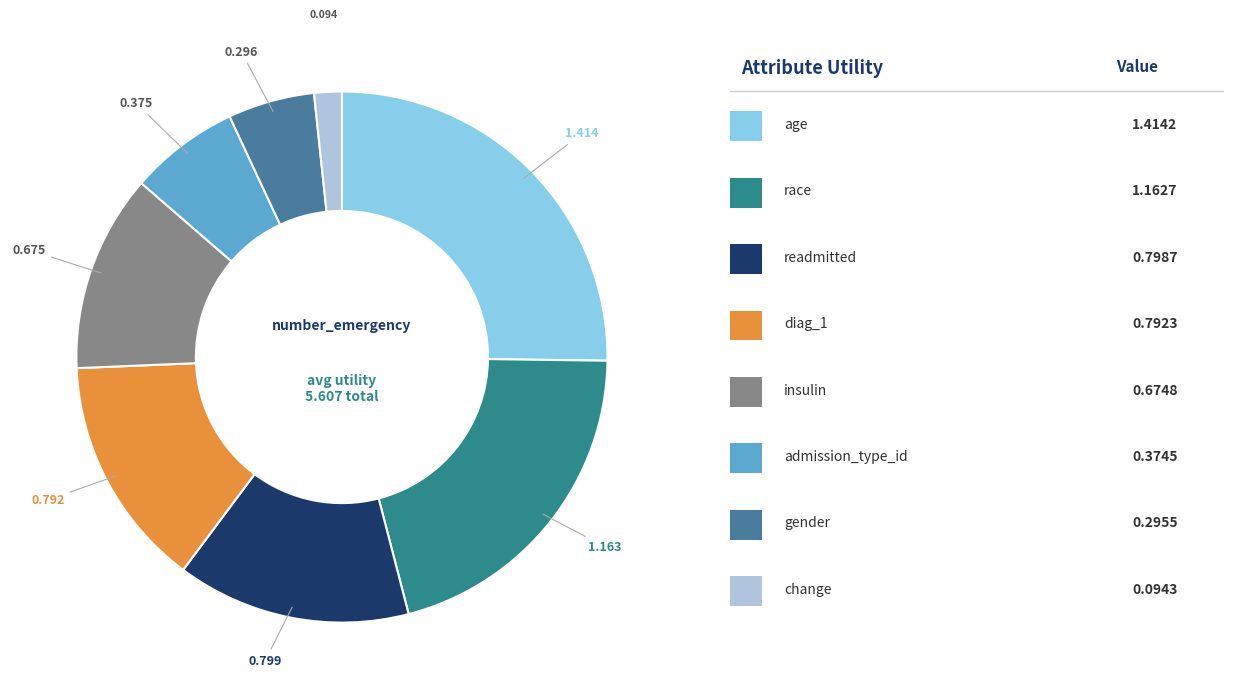

To the nearest percent, what is the average slice percentage?

13%